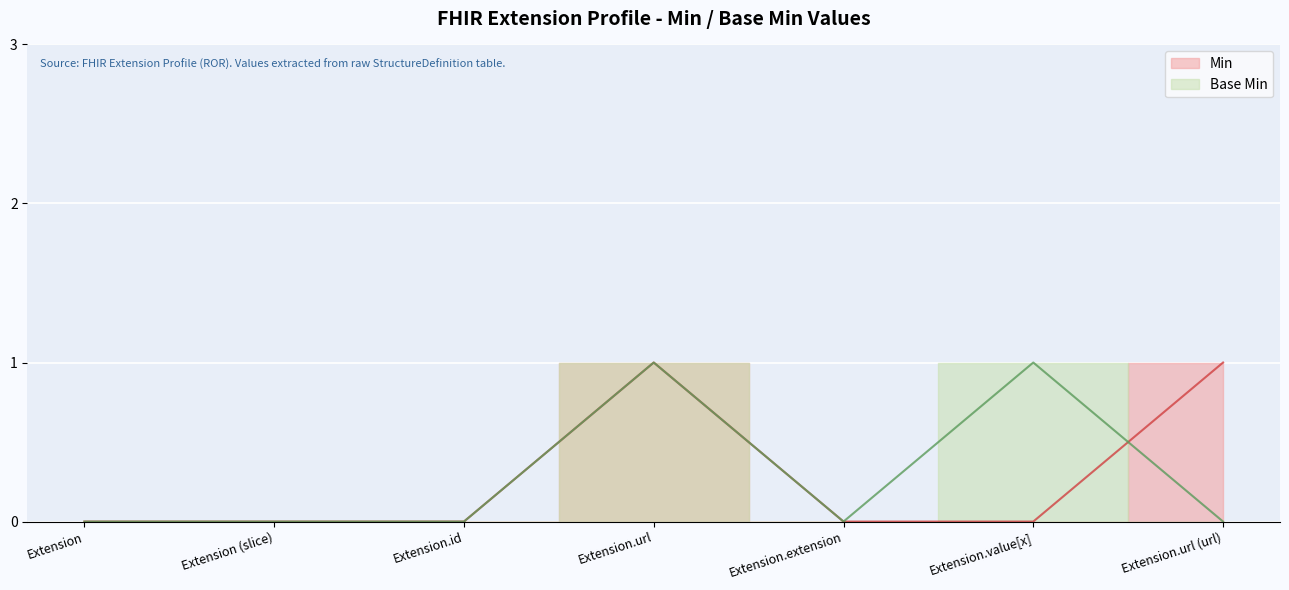

What is the difference between the second highest and minimum values in the Min series?

1